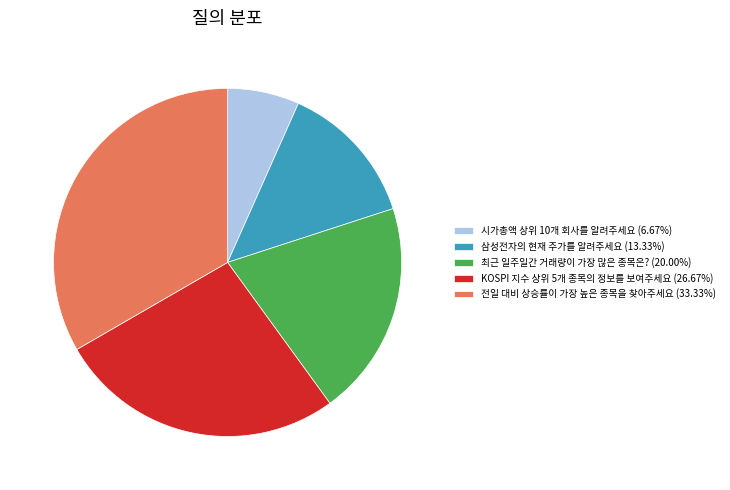

Does any single category account for the majority?

No